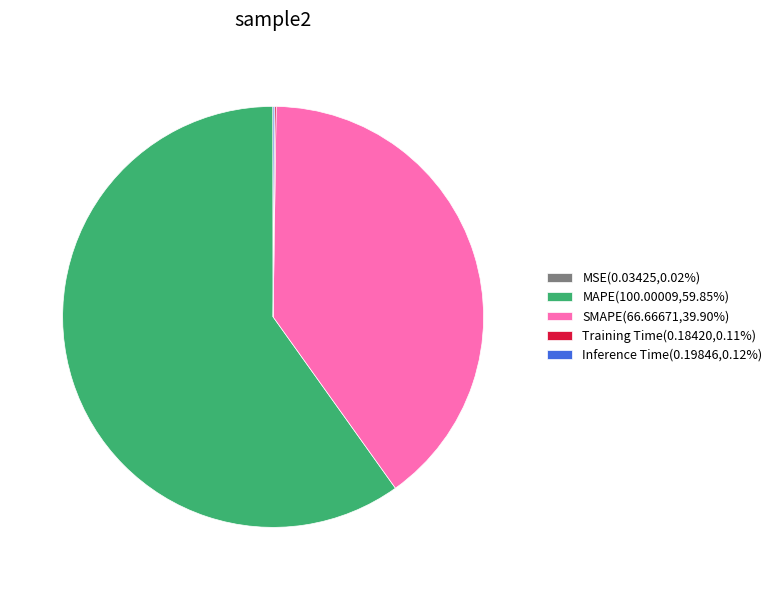

Does any single category account for the majority?

Yes